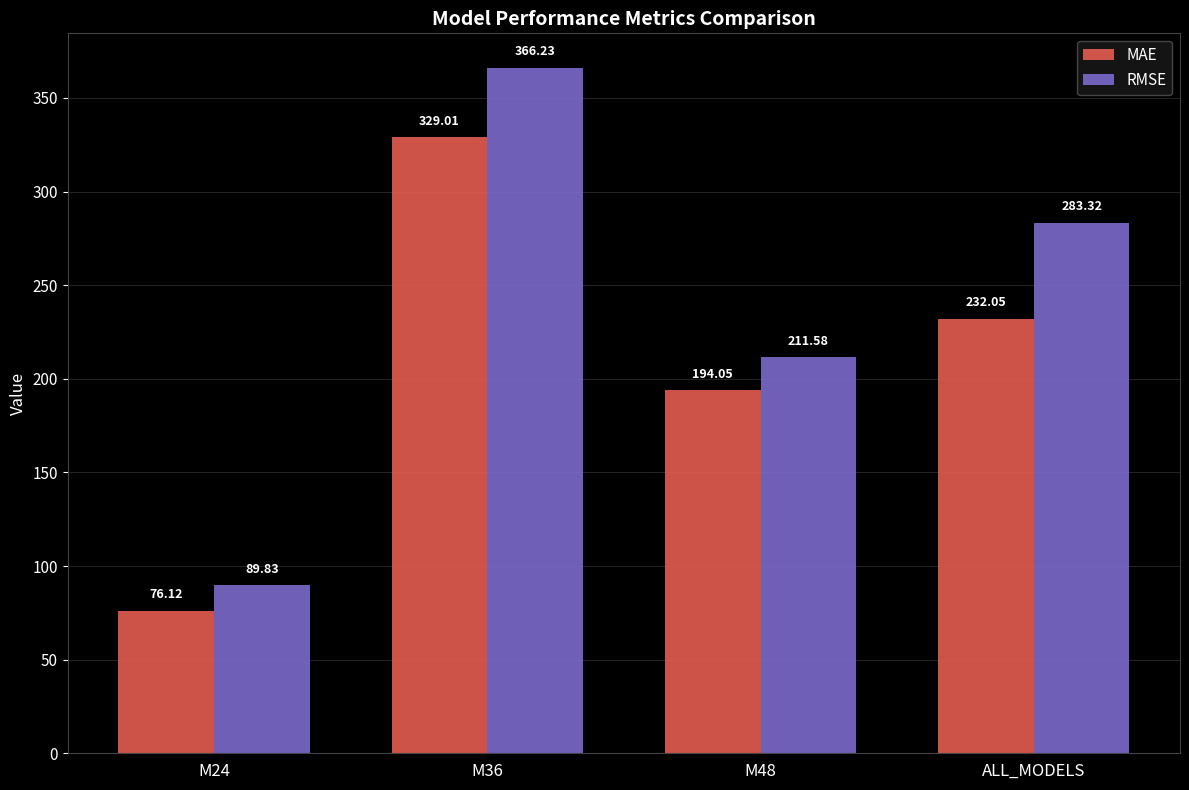

True or false: RMSE has a value of 211.6 at M48.

True